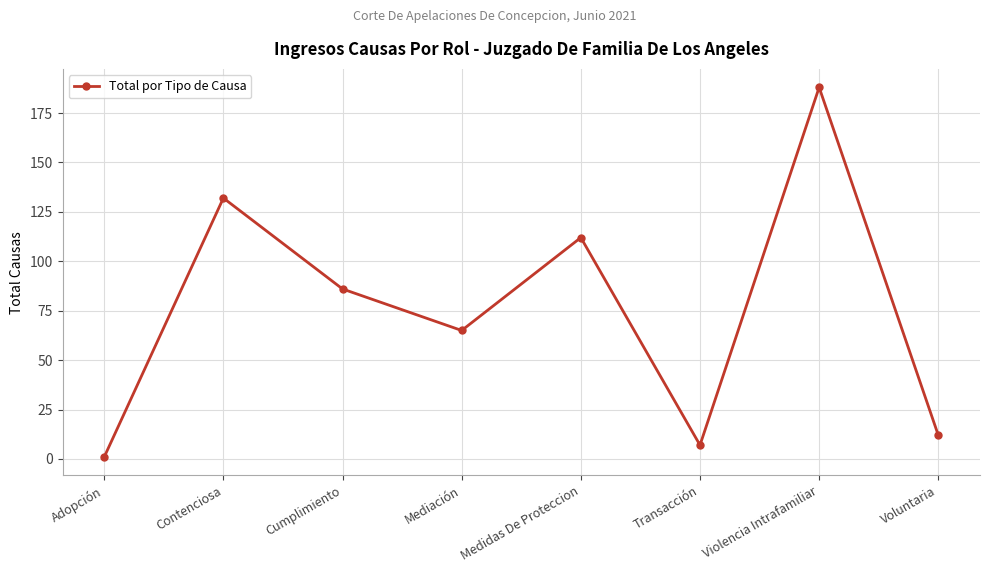

Which has a higher value, Adopción or Mediación?

Mediación